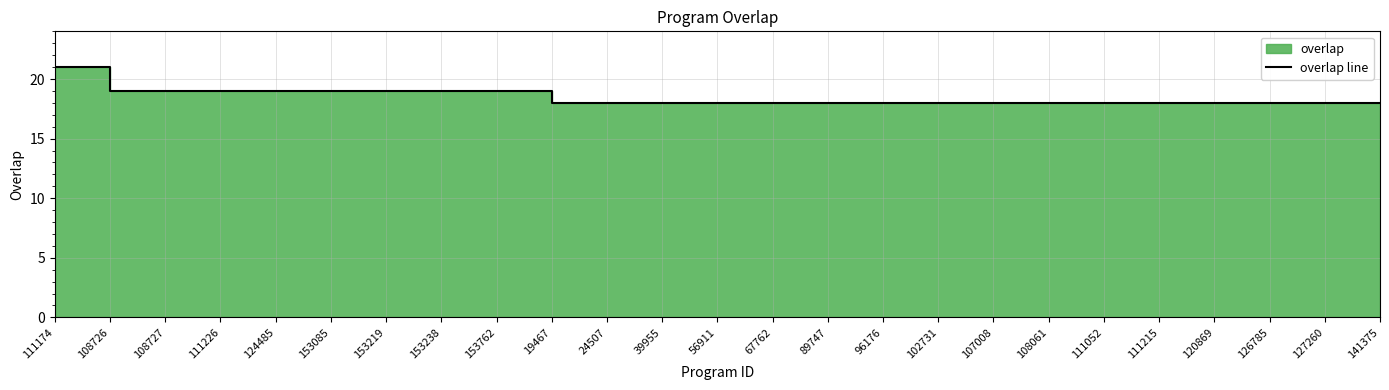

Is it true that the value at 102731 is 18?

True